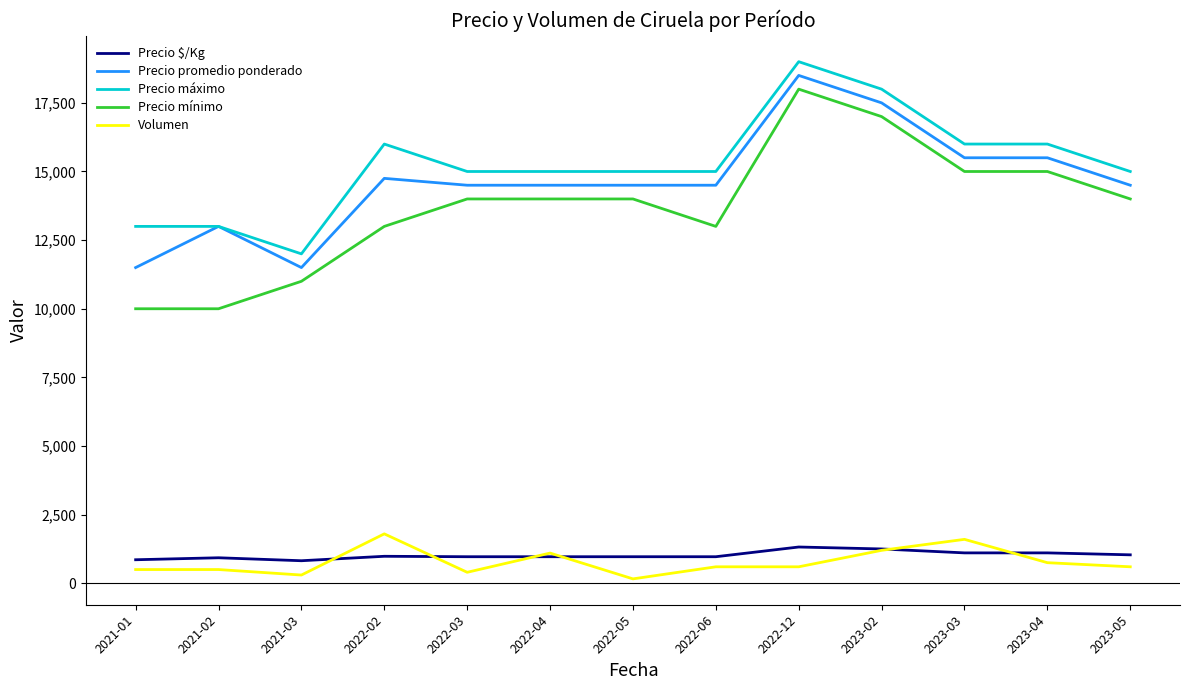

What position from the right is 2023-04?

2